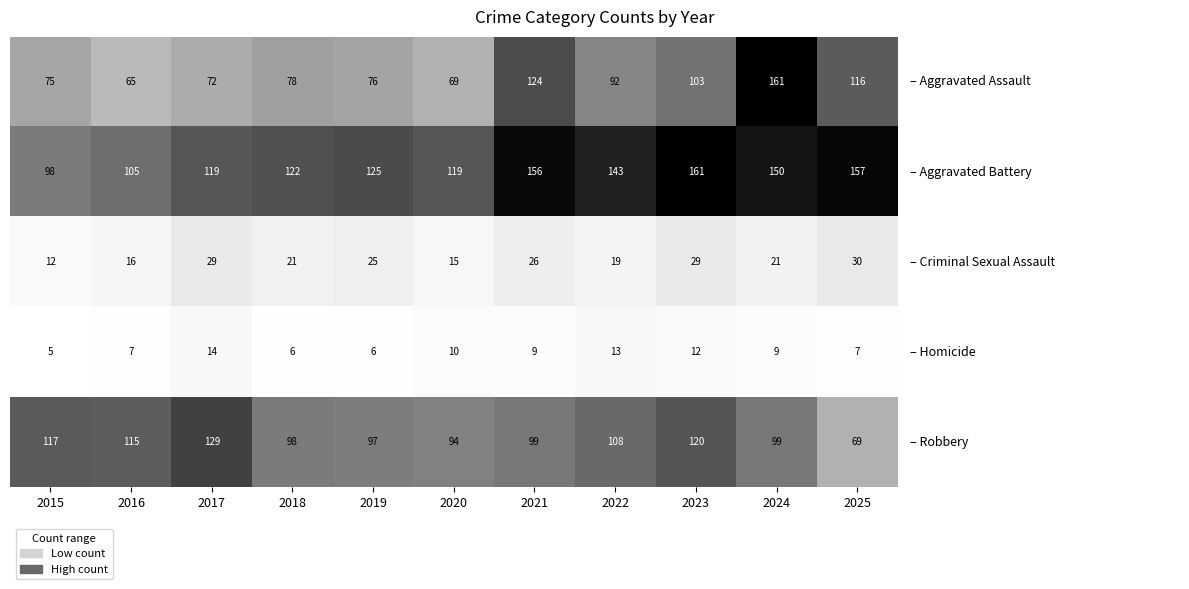

At how many categories does at least one series exceed 96?

11